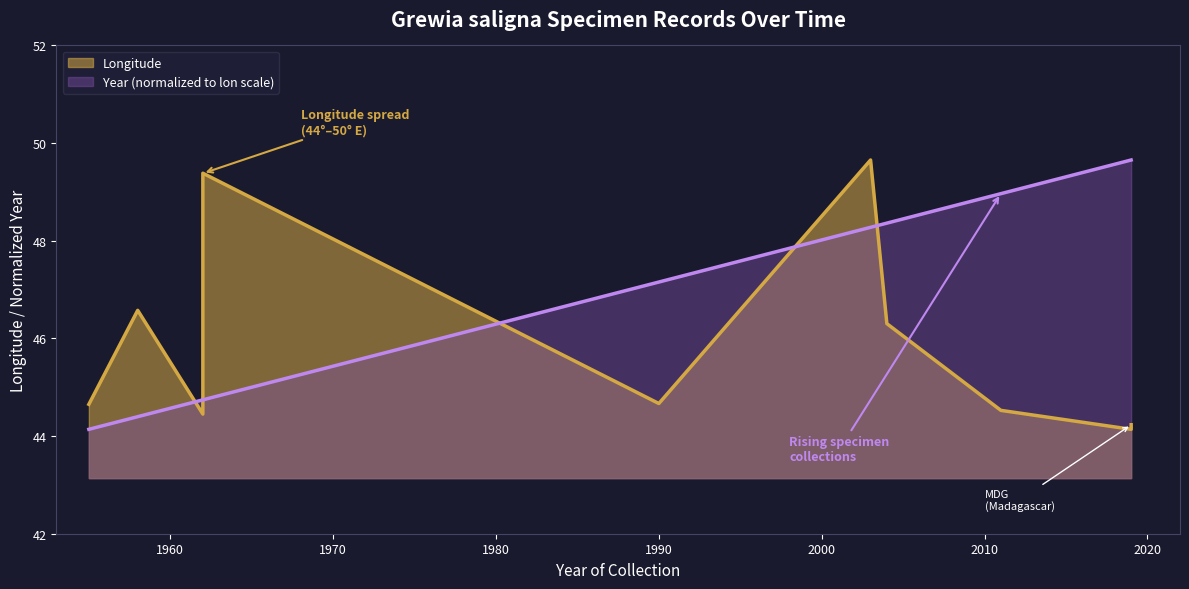

List the labels in order of value, smallest first.

1955, 1958, 1962, 1962, 1962, 1990, 2003, 2004, 2011, 2019, 2019